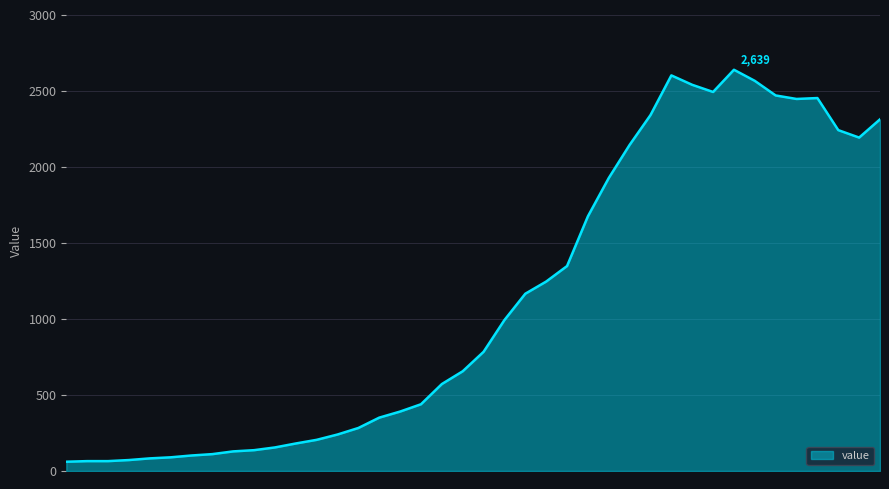

What is the average value?

1124